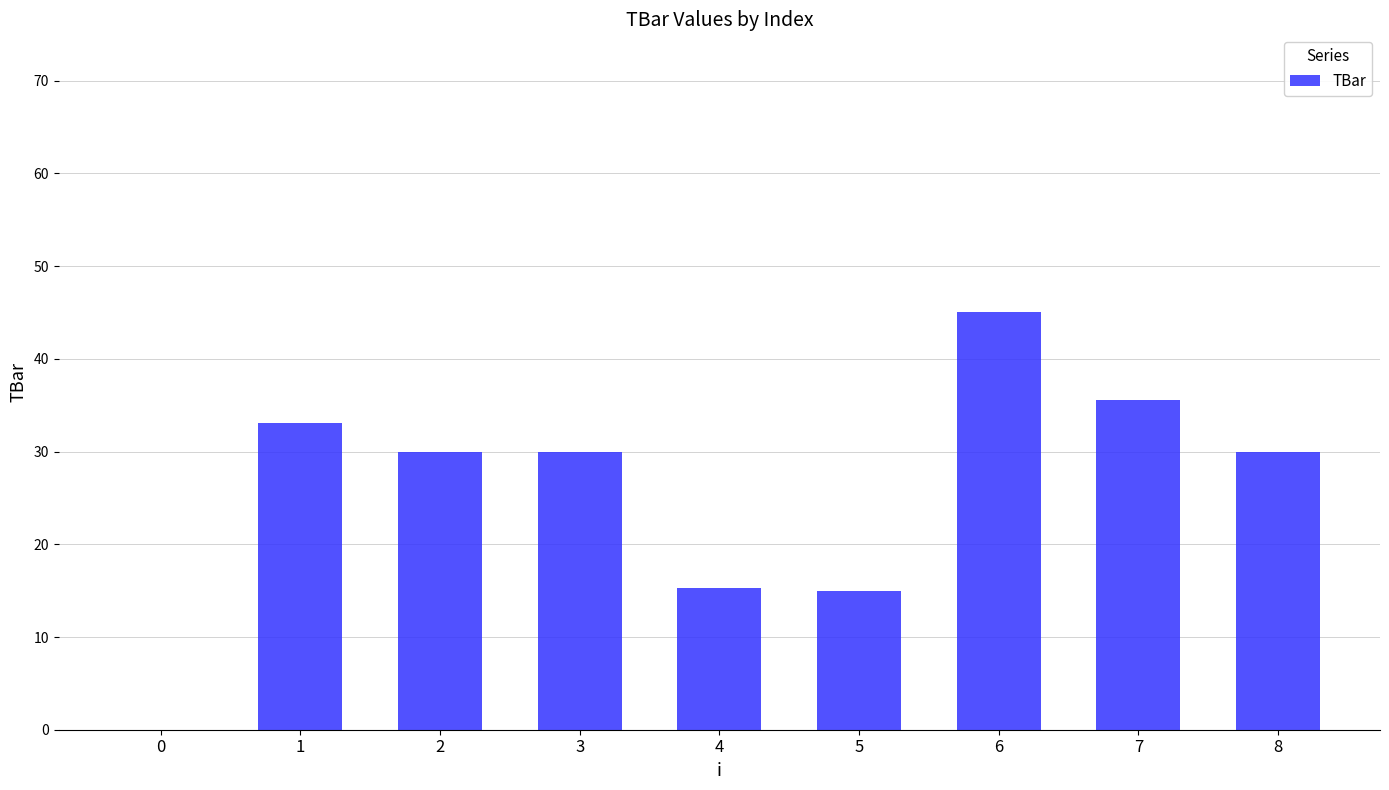

Reading left to right, list all the values displayed in this chart.

0=0.0	1=33.1	2=30.0	3=30.0	4=15.3	5=15.0	6=45.0	7=35.6	8=30.0